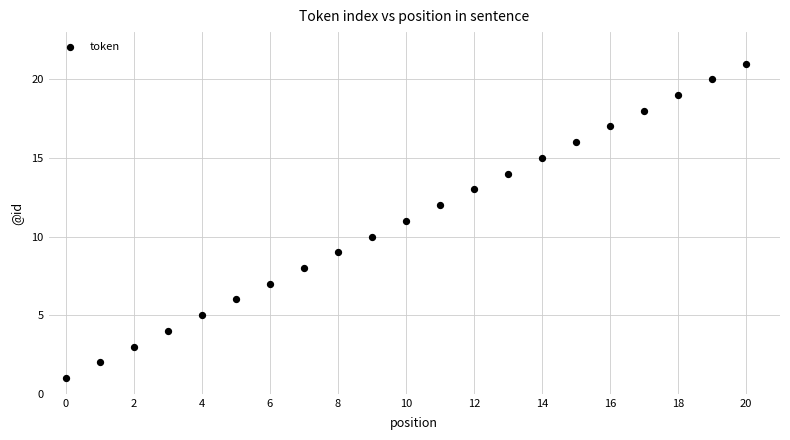

What is the range of Y values (max minus min)?

20